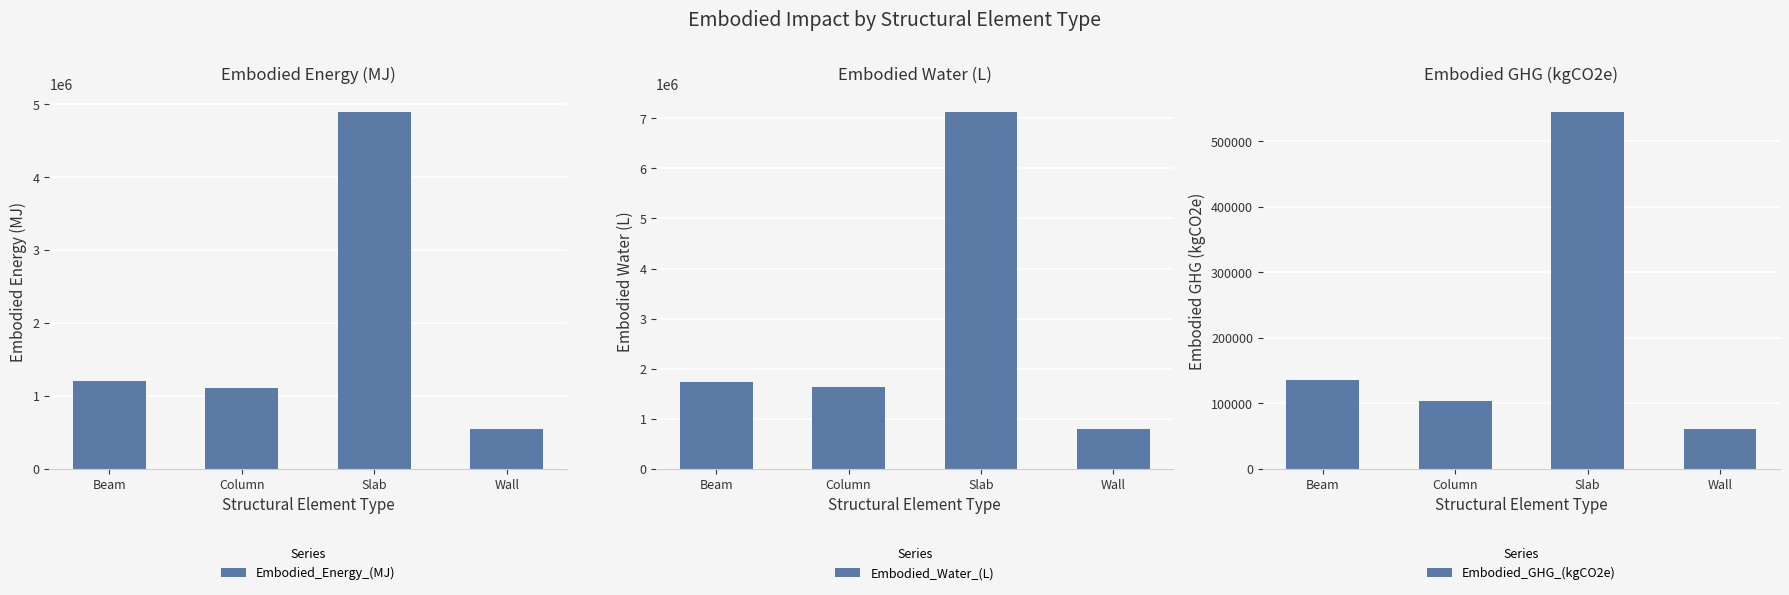

What is the value of the Embodied_Energy_(MJ) bar at the 1st from the left?

1197542.4